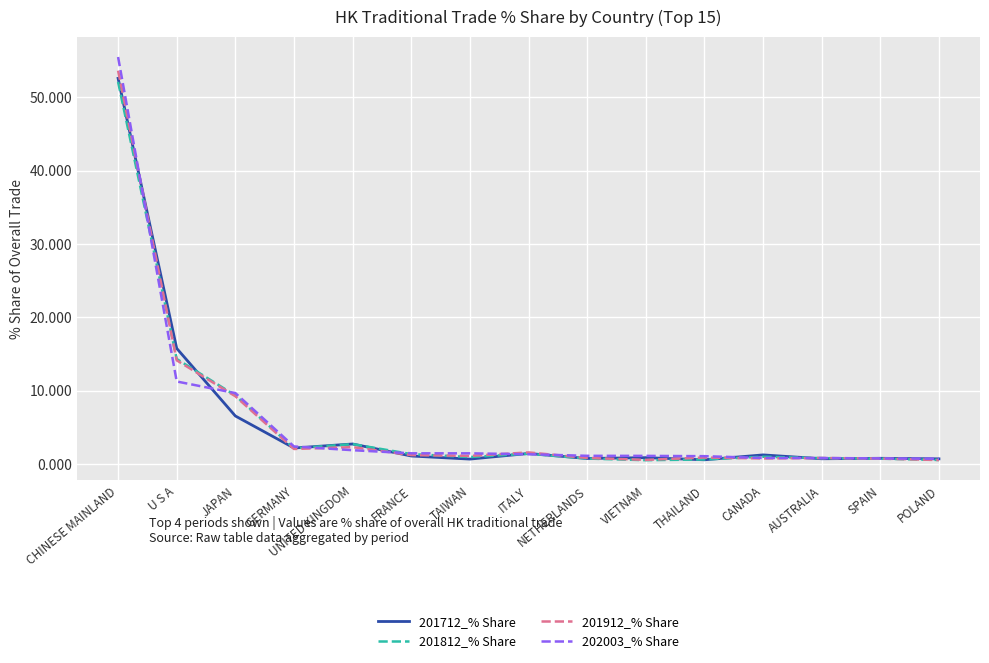

Is it true that 201812_% Share equals 14.3 at U S A?

True